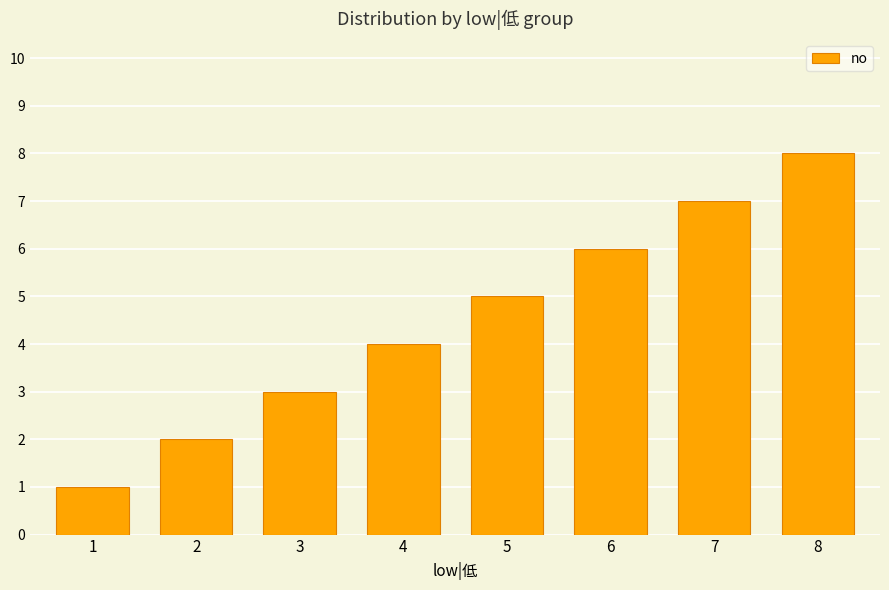

What is the change in value from 1 to 6?

+5